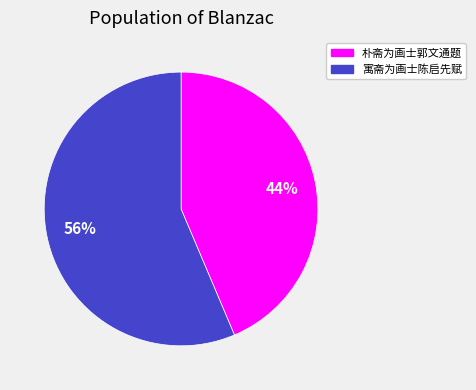

Which has a higher value, 寓斋为画士陈启先赋 or 朴斋为画士郭文通题?

寓斋为画士陈启先赋